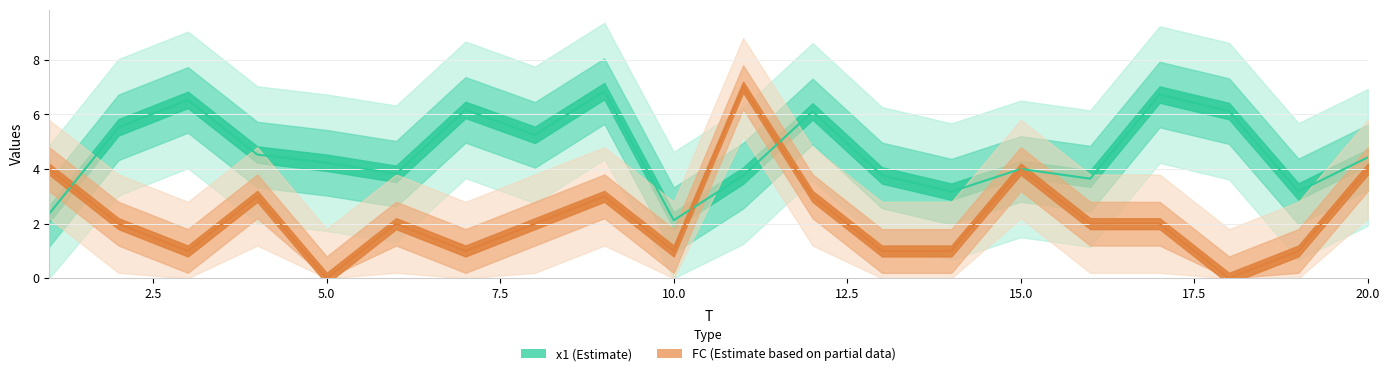

List the series in order of their peak value, highest first.

FC, x1